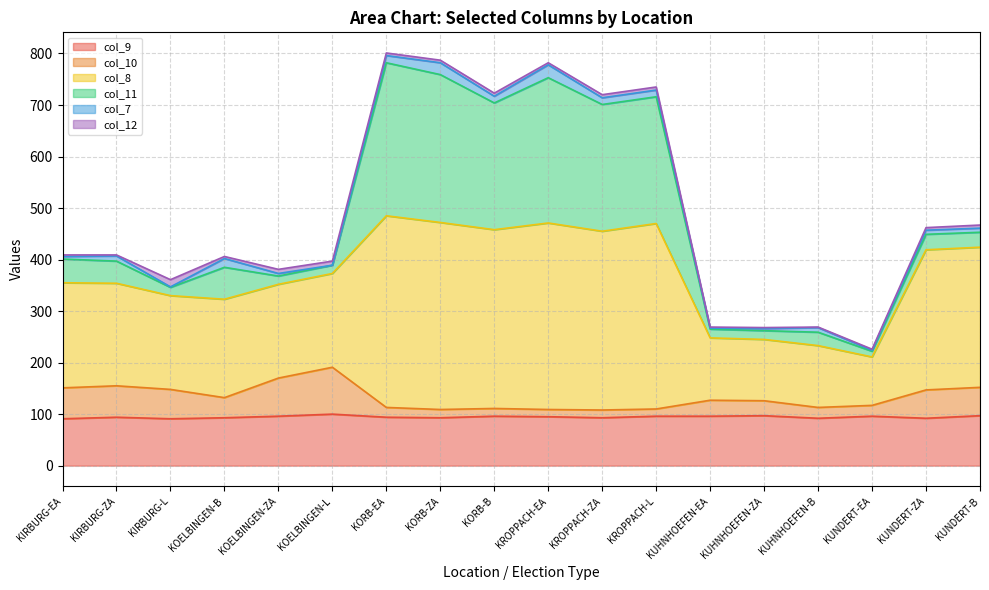

Which category has the lowest value across all series?

KIRBURG-EA